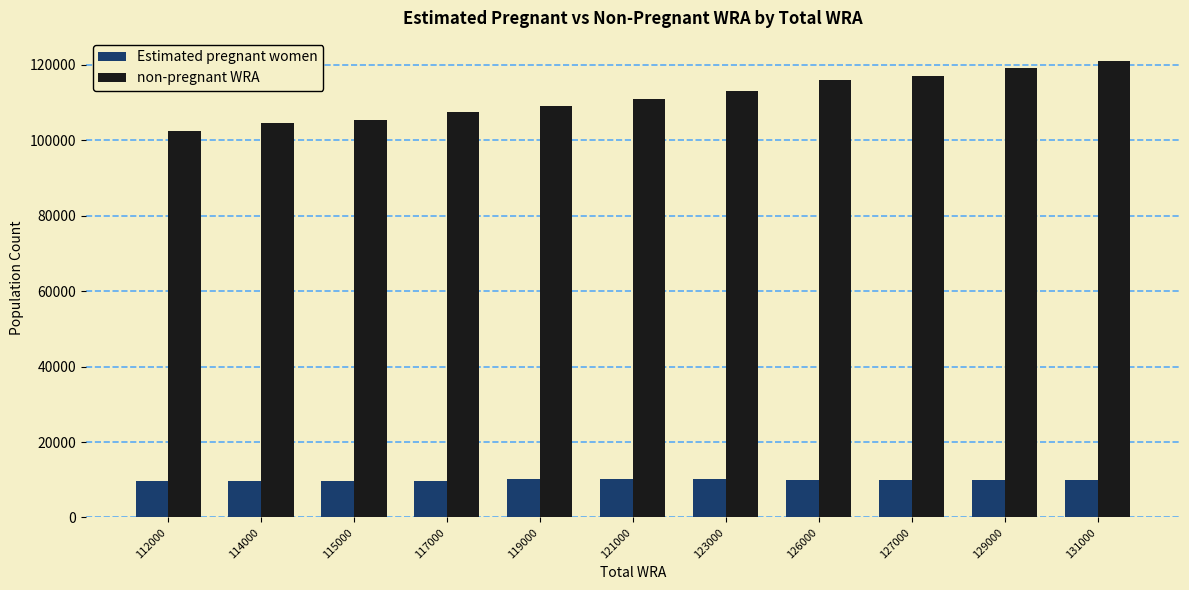

At 129000, list the series in order from smallest to largest.

Estimated pregnant women, non-pregnant WRA